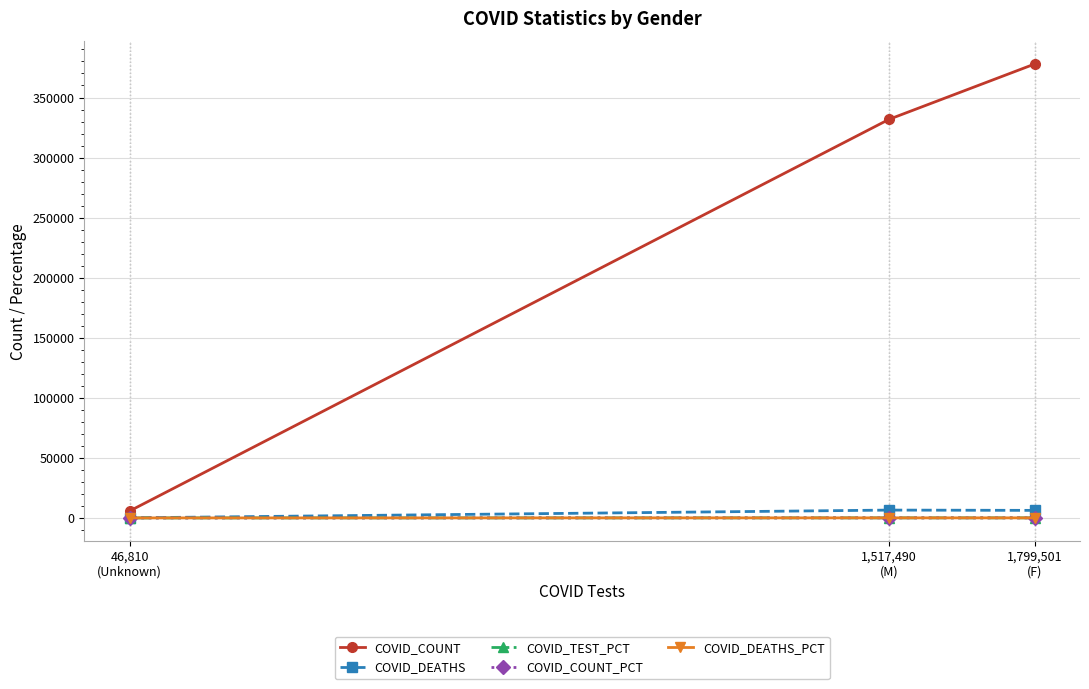

Rank the series by their maximum value, from highest to lowest.

COVID_COUNT, COVID_DEATHS, COVID_TEST_PCT, COVID_COUNT_PCT, COVID_DEATHS_PCT